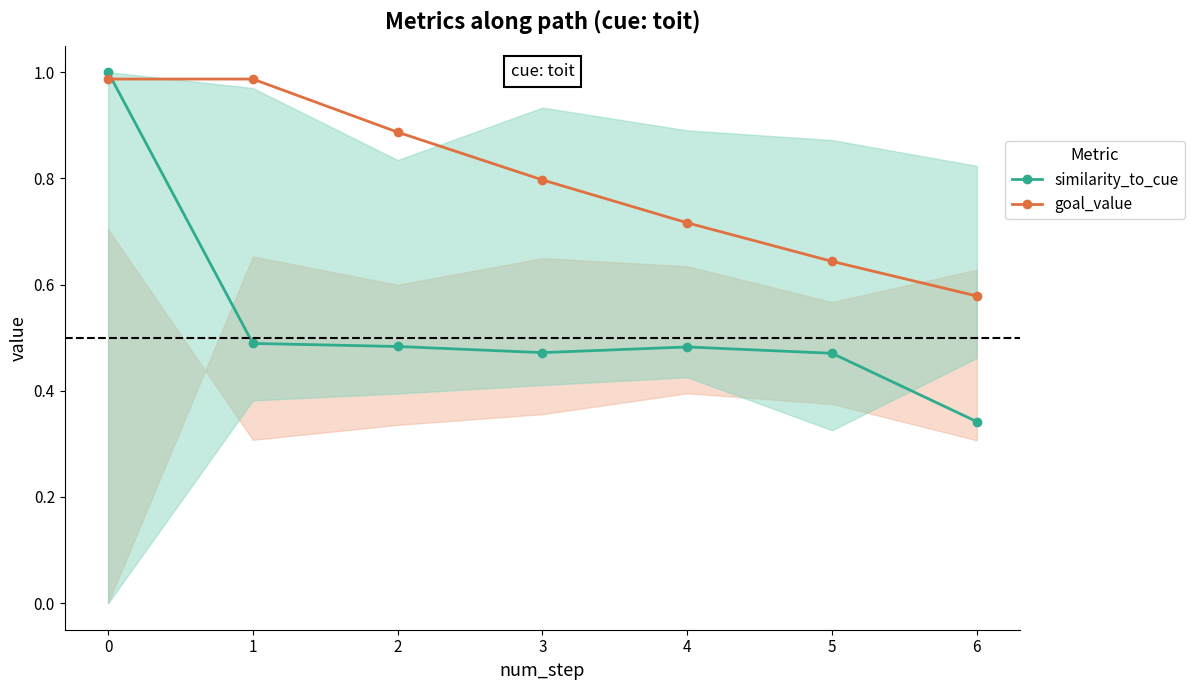

What value does the goal_value series have at 2?

0.9